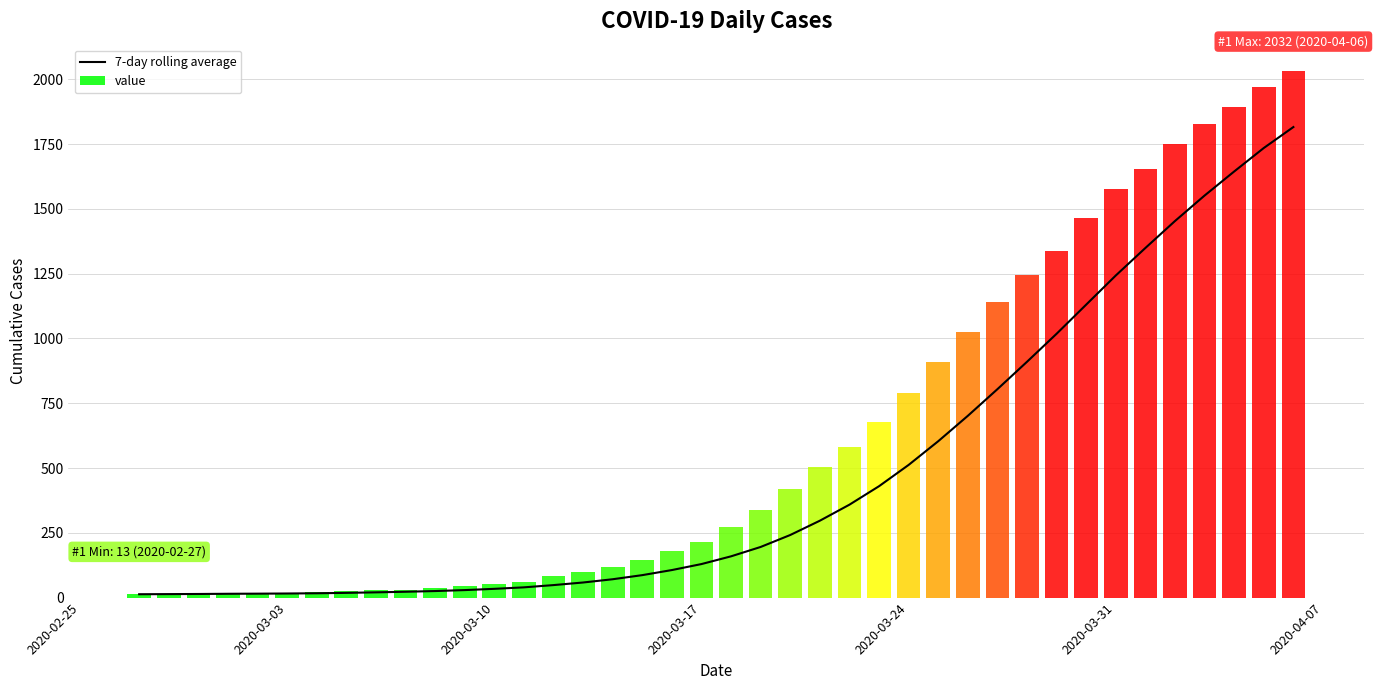

Are the bars horizontal?

No